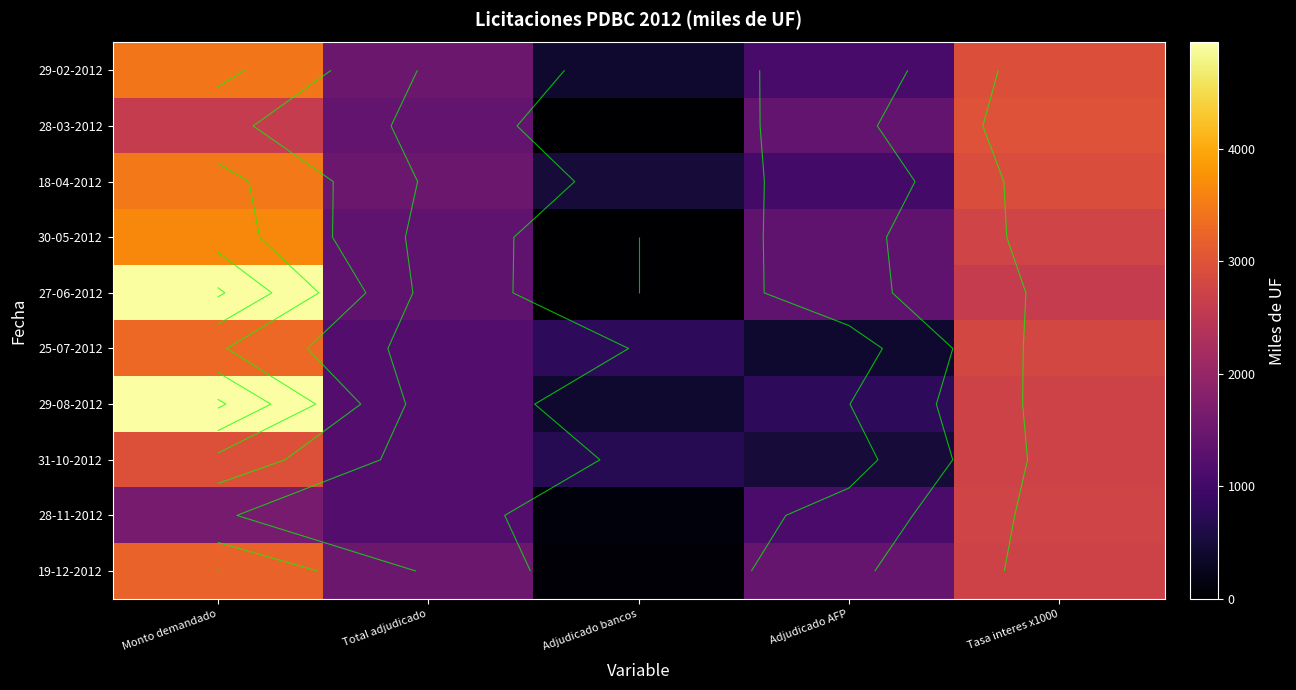

What is the highest value of the 29-08-2012 series?

4945